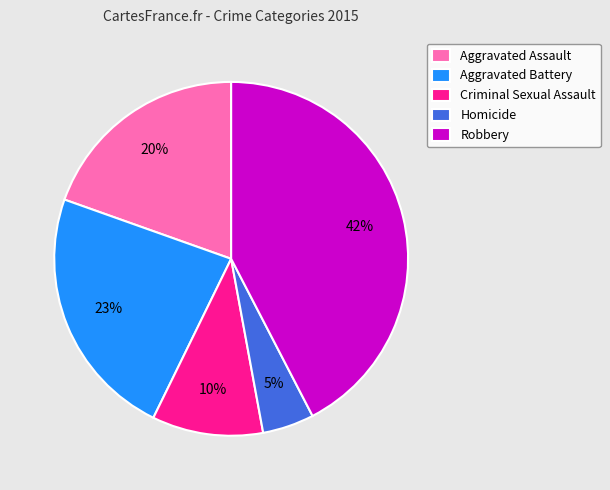

Between Criminal Sexual Assault and Robbery, which is larger?

Robbery